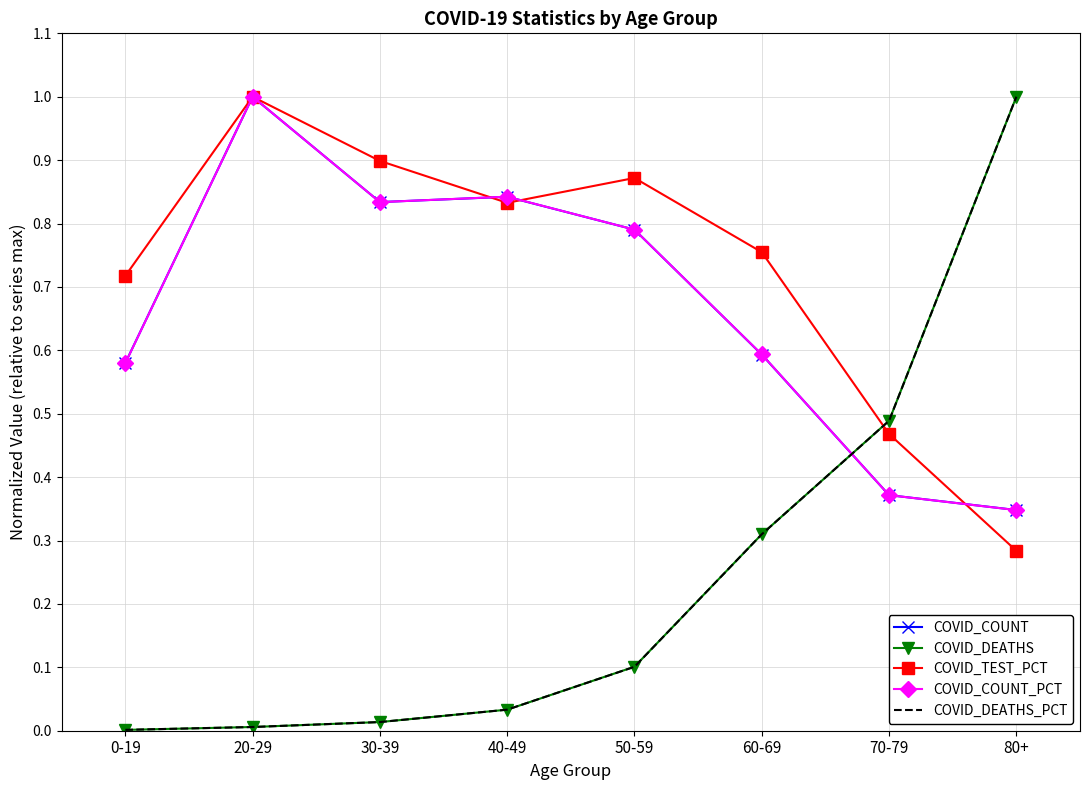

Which series has the widest spread of values?

COVID_DEATHS